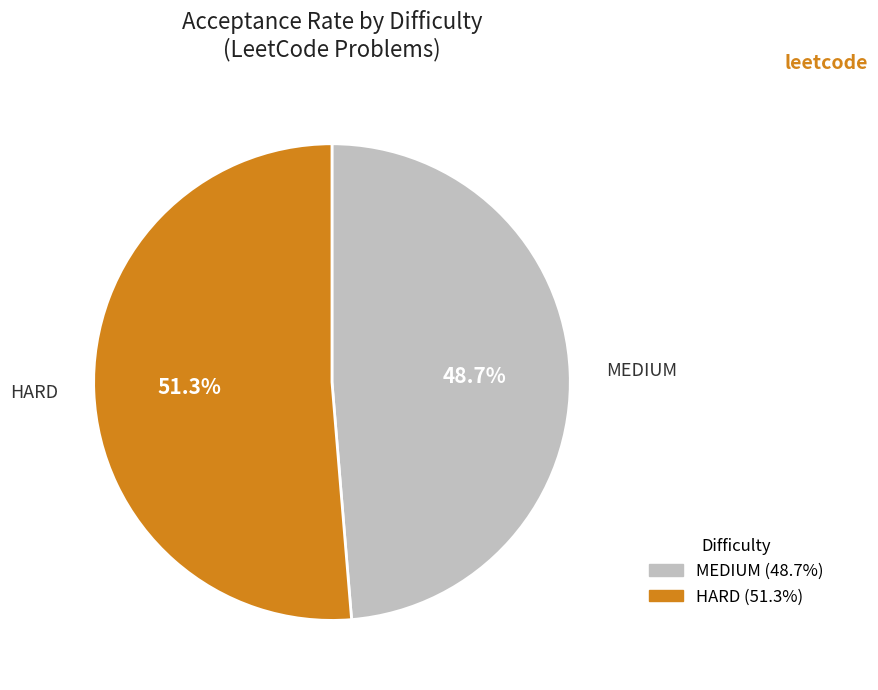

To the nearest percent, what is the difference between the largest and smallest slice percentages?

3%